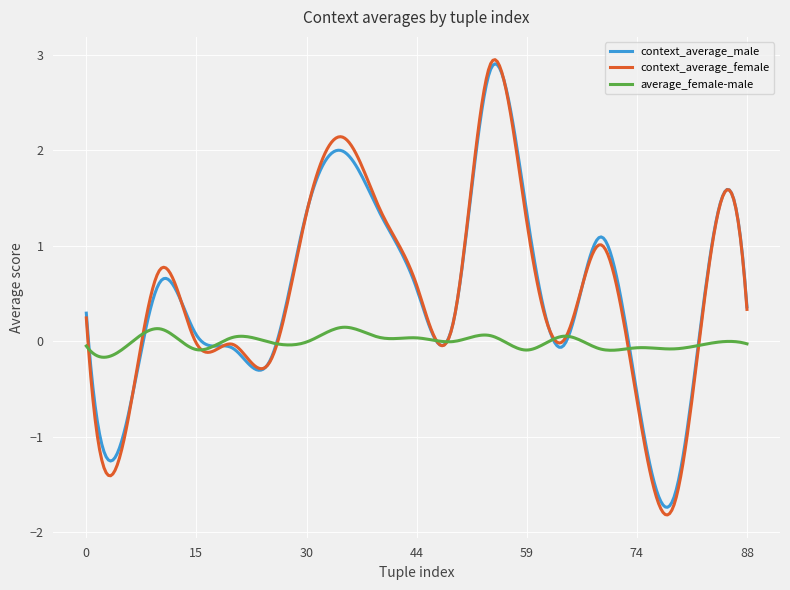

What is the sum of all context_average_female values?

149.7